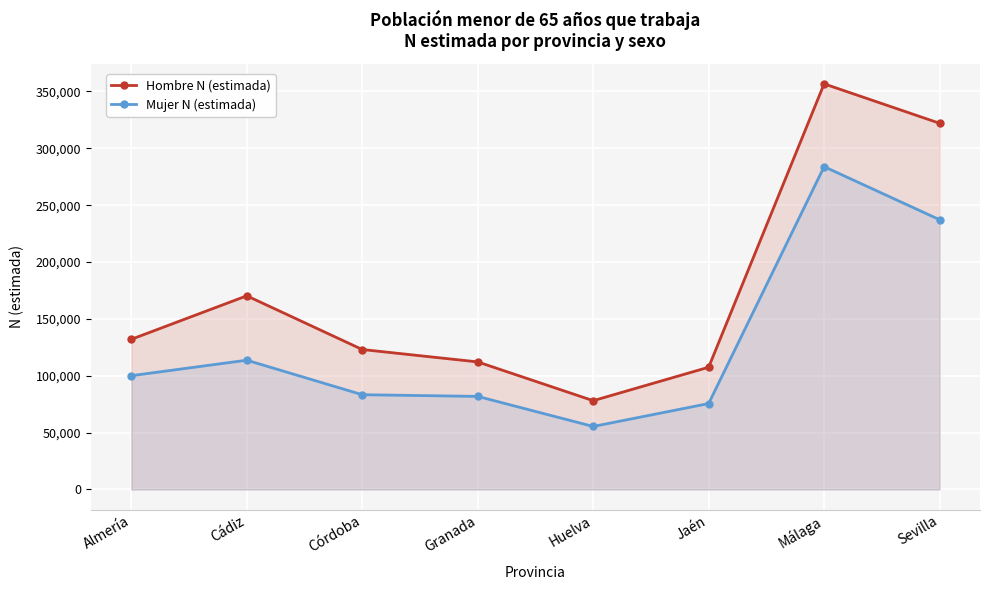

Reading left to right, what are all the values shown in this chart?

Hombre N (estimada): Almería=132067	Cádiz=170297	Córdoba=123077	Granada=112180	Huelva=78096	Jaén=107502	Málaga=356651	Sevilla=322010
Mujer N (estimada): Almería=100070	Cádiz=113680	Córdoba=83336	Granada=81859	Huelva=55418	Jaén=75568	Málaga=283846	Sevilla=237195